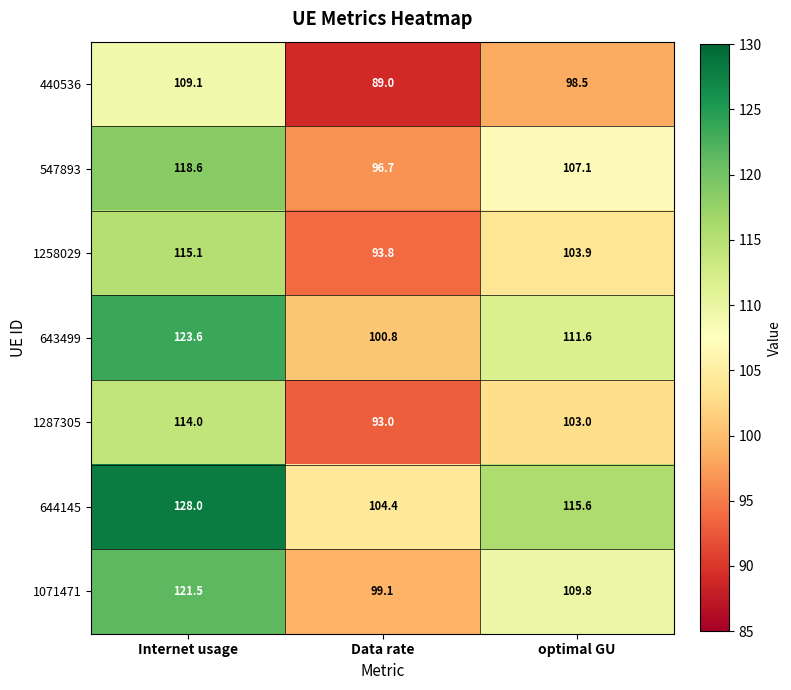

How many data points does each series have?

3